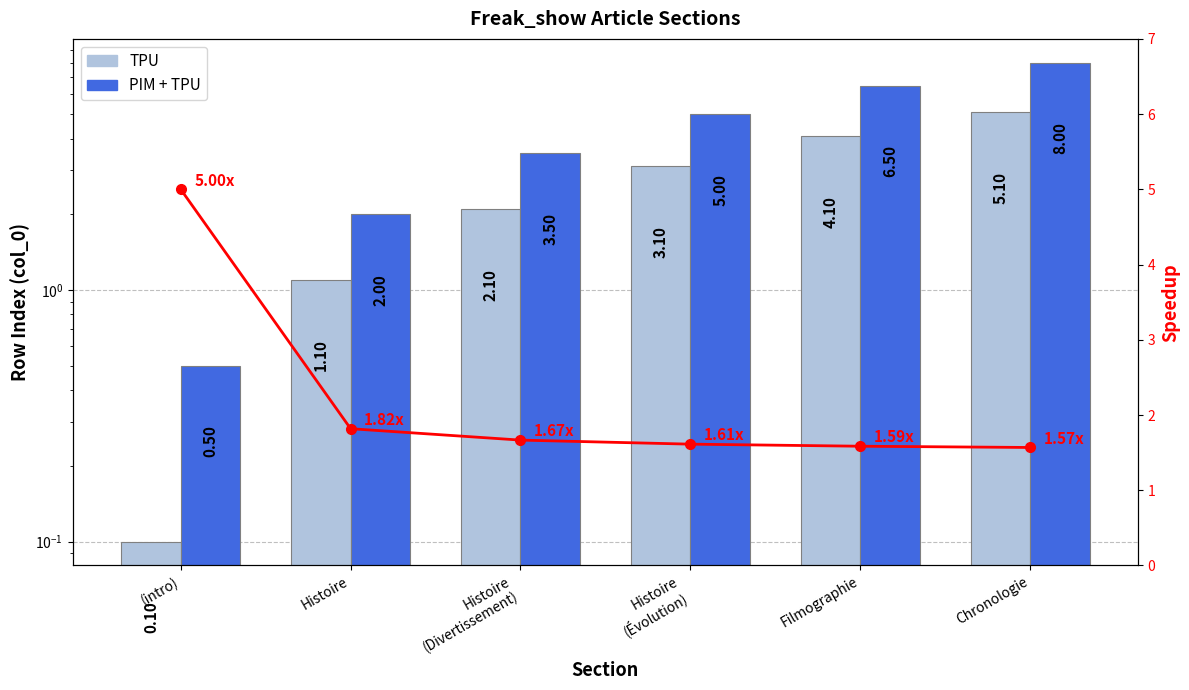

Is it true that TPU equals 3.5 at Chronologie?

False